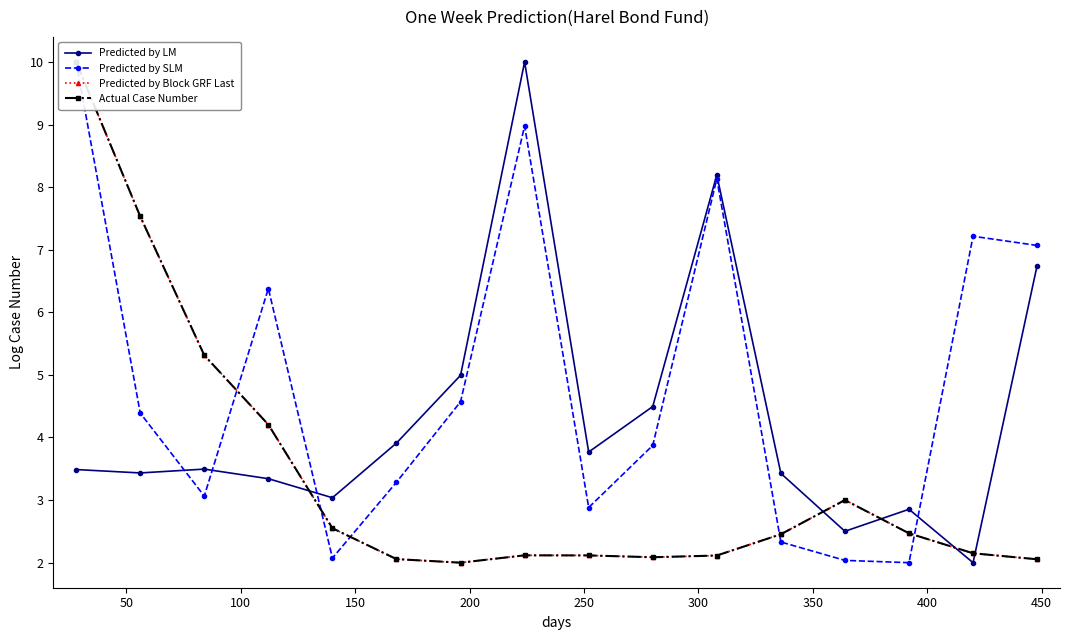

What is the difference between the second highest and minimum values in the Predicted by SLM series?

7.0